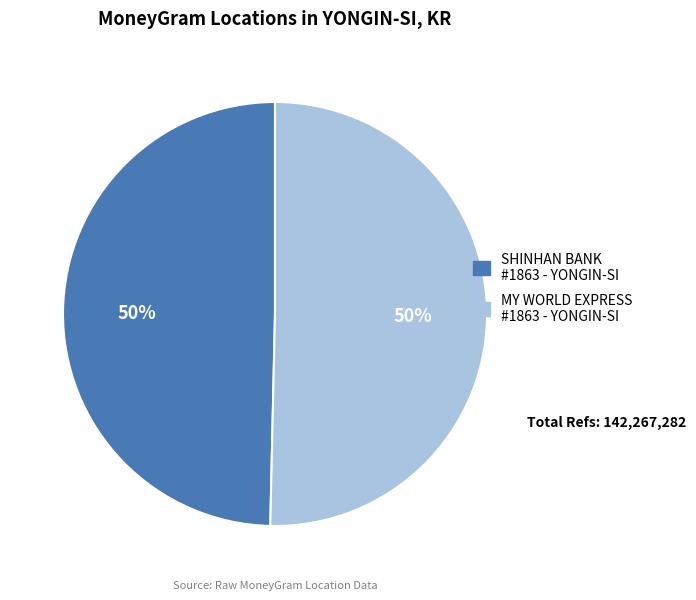

To the nearest percent, what is the average slice percentage?

50%